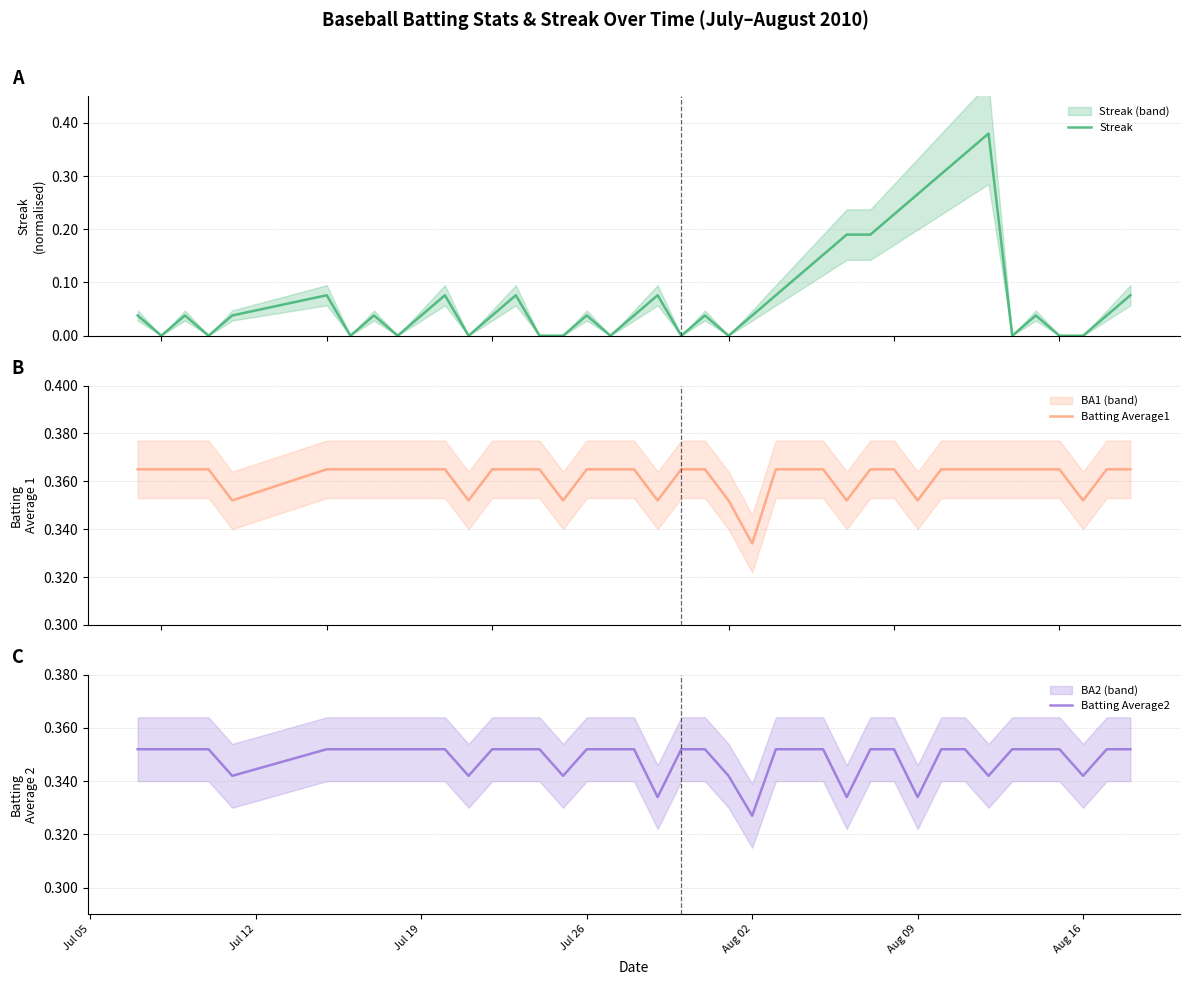

Which series has the largest total across all categories?

Batting Average1